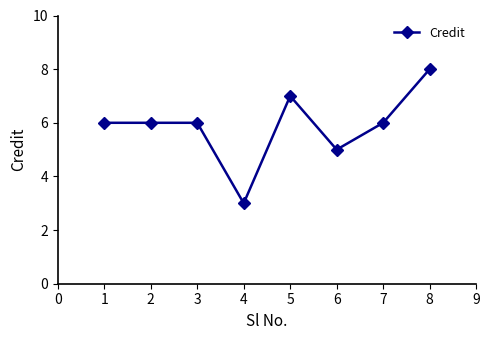

The value at 1 is 11. True or false?

False